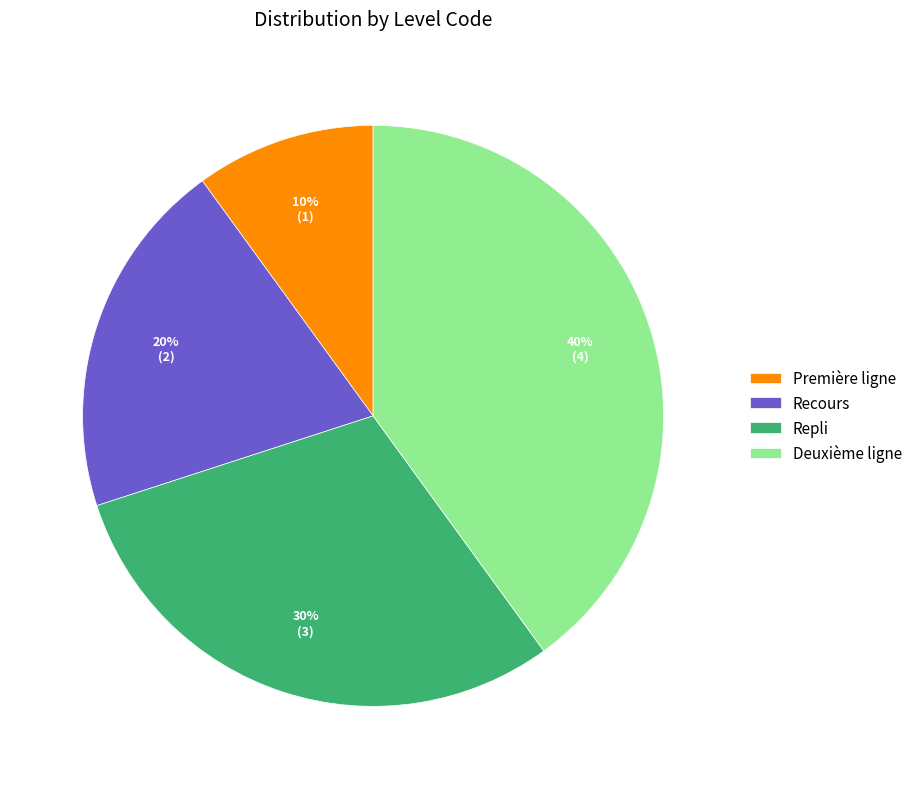

What is the largest slice in the pie chart?

Deuxième ligne